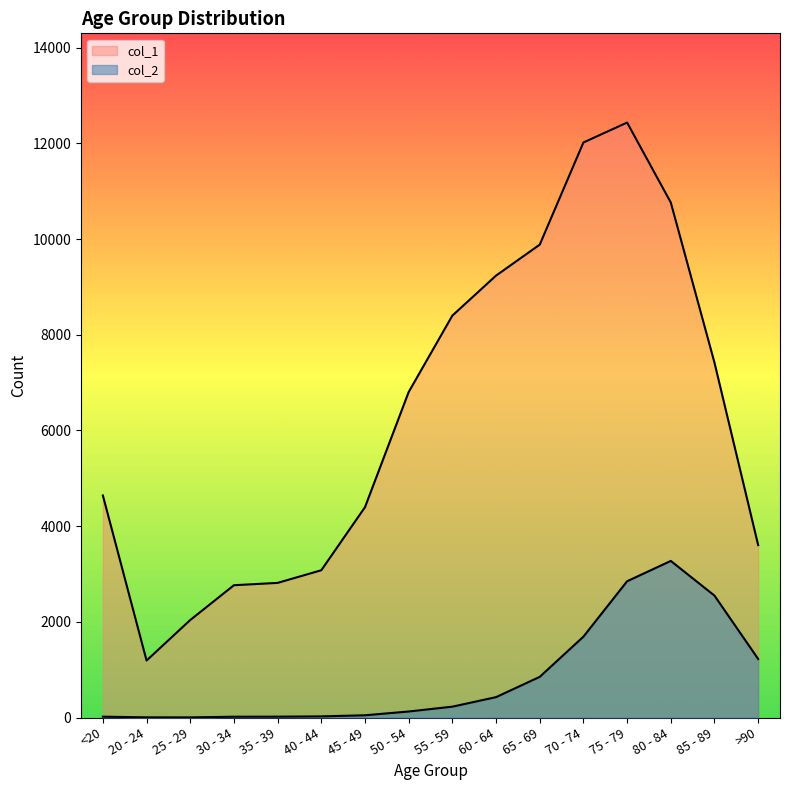

Between 30 - 34 and 75 - 79, which series saw the biggest shift?

col_1